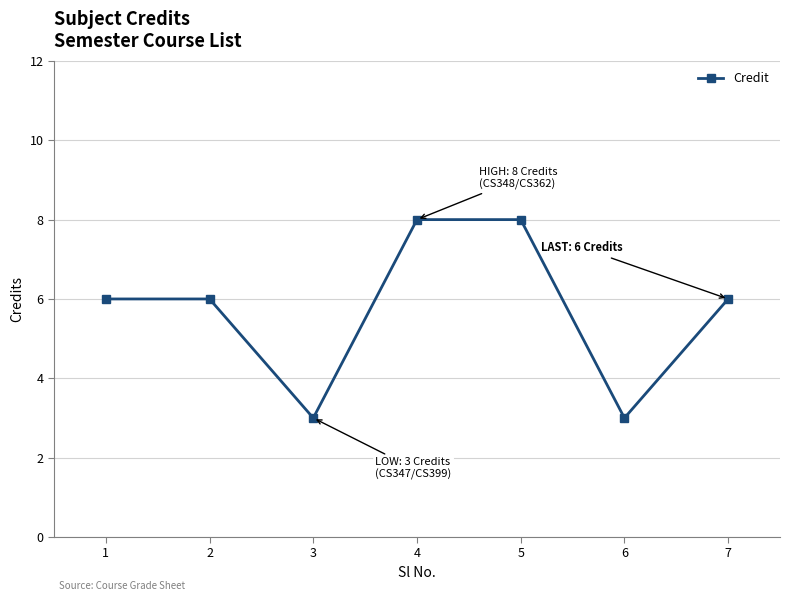

How many points are lower than both their immediate neighbors (excluding endpoints)?

2